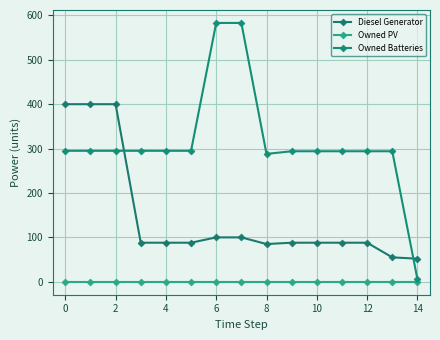

How many distinct data groups are displayed?

3